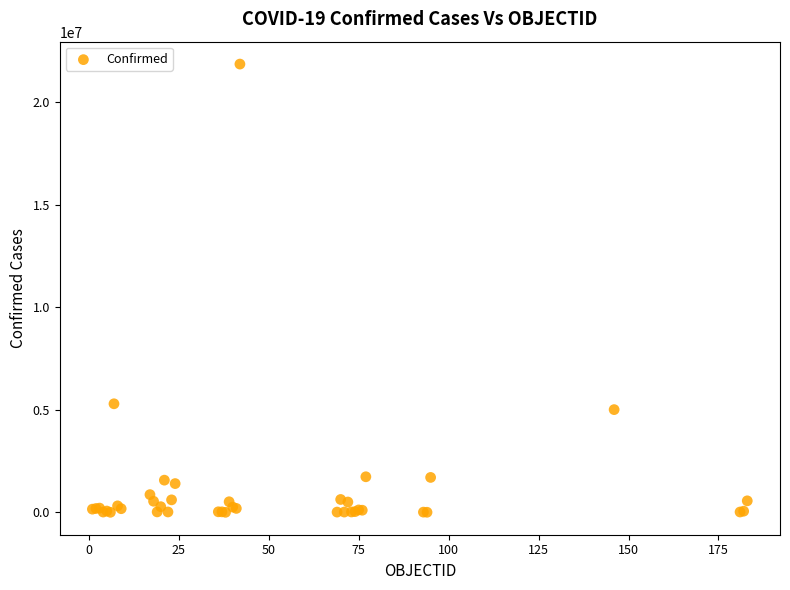

What Y value in the scatter plot is closest to 10932540?

5295260